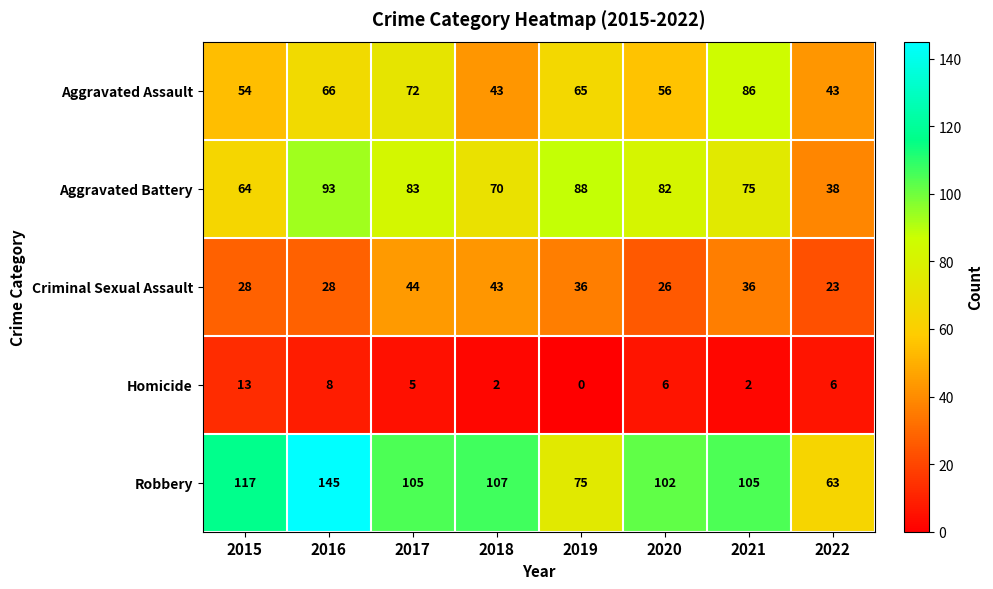

At which label does Homicide reach its peak?

2015